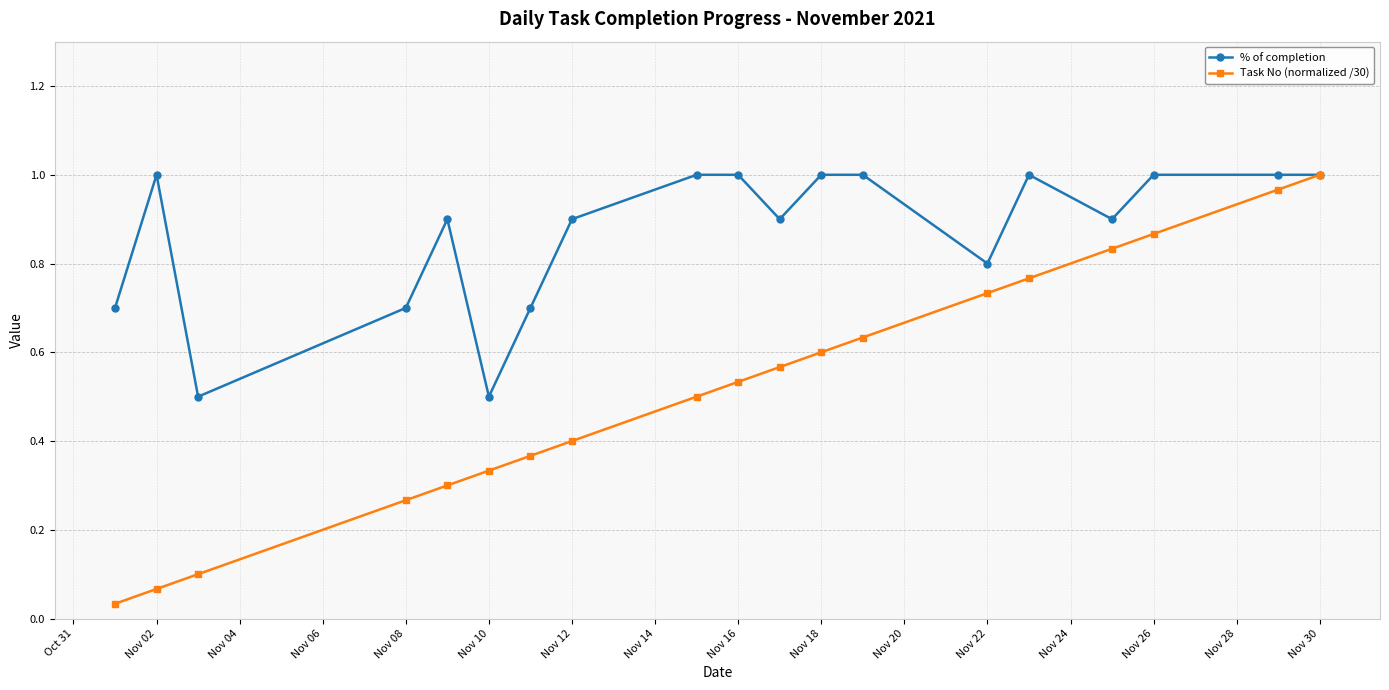

At how many categories does at least one series exceed 0?

19